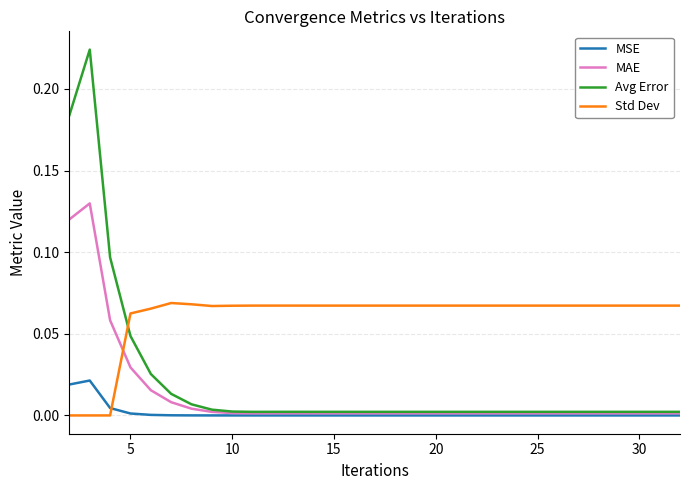

Rank the series by their maximum value, from highest to lowest.

Avg Error, MAE, Std Dev, MSE